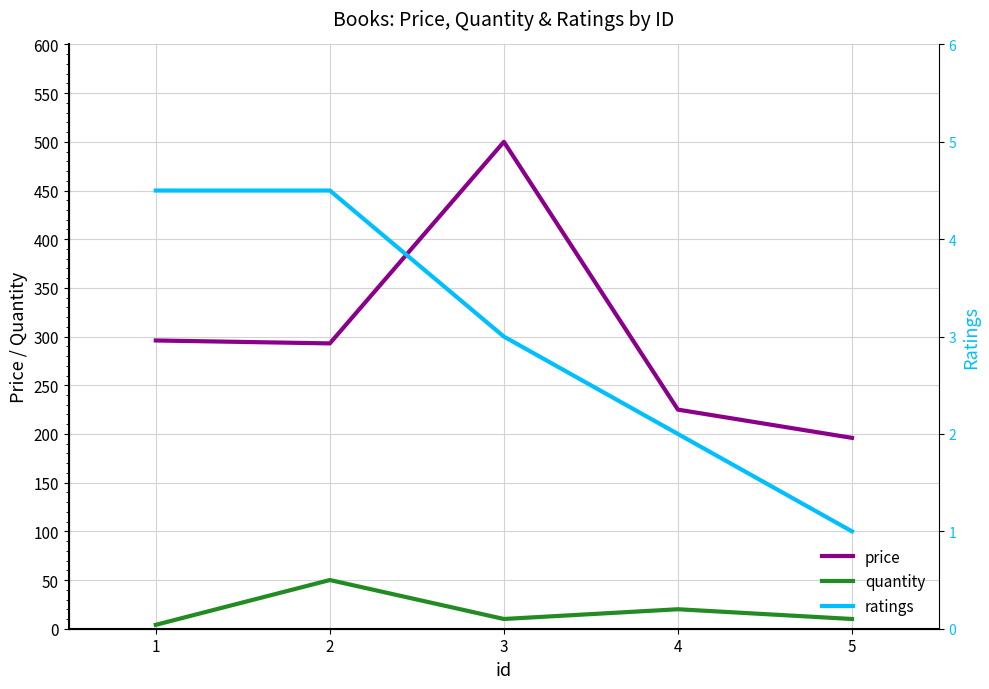

Between 4 and 3, which is larger?

3